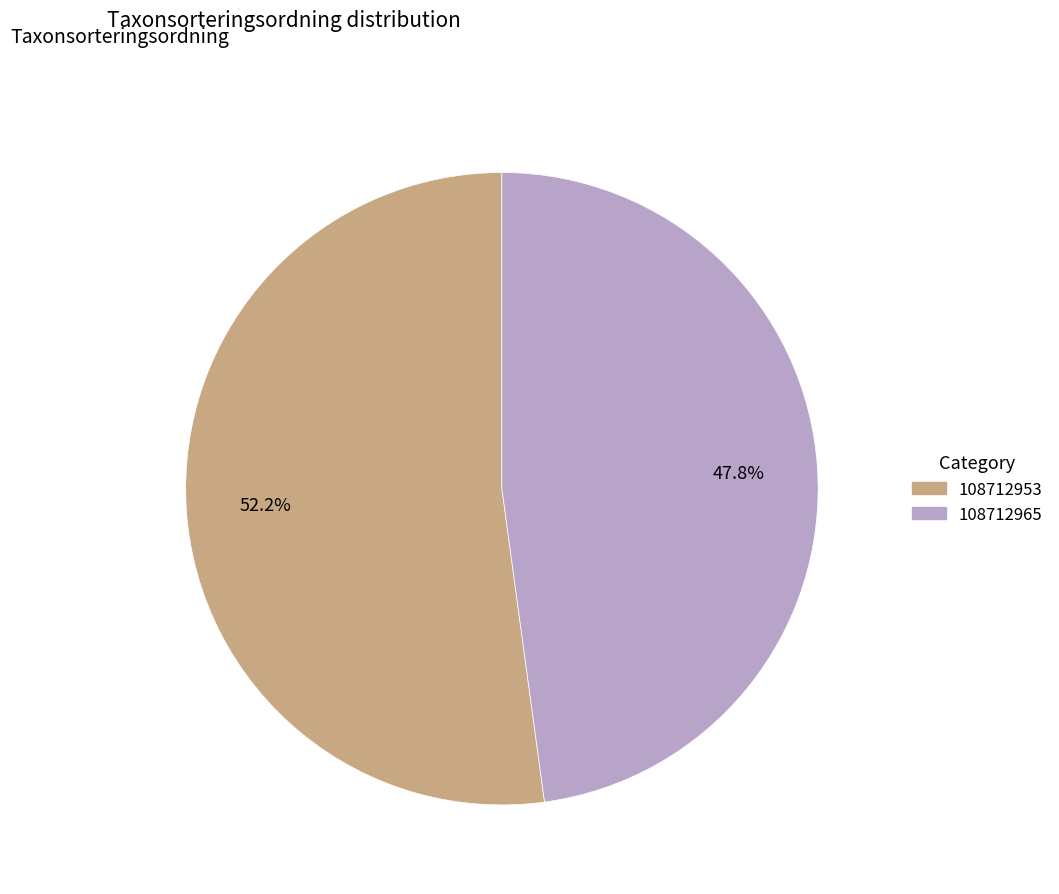

Combined, what portion of the pie is 108712965 and 108712953?

100.0%